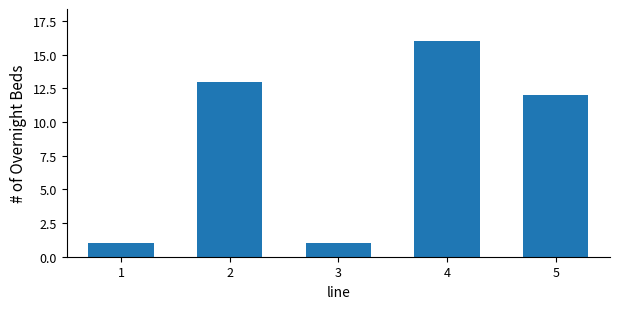

Reading left to right, list all the values displayed in this chart.

1	13	1	16	12